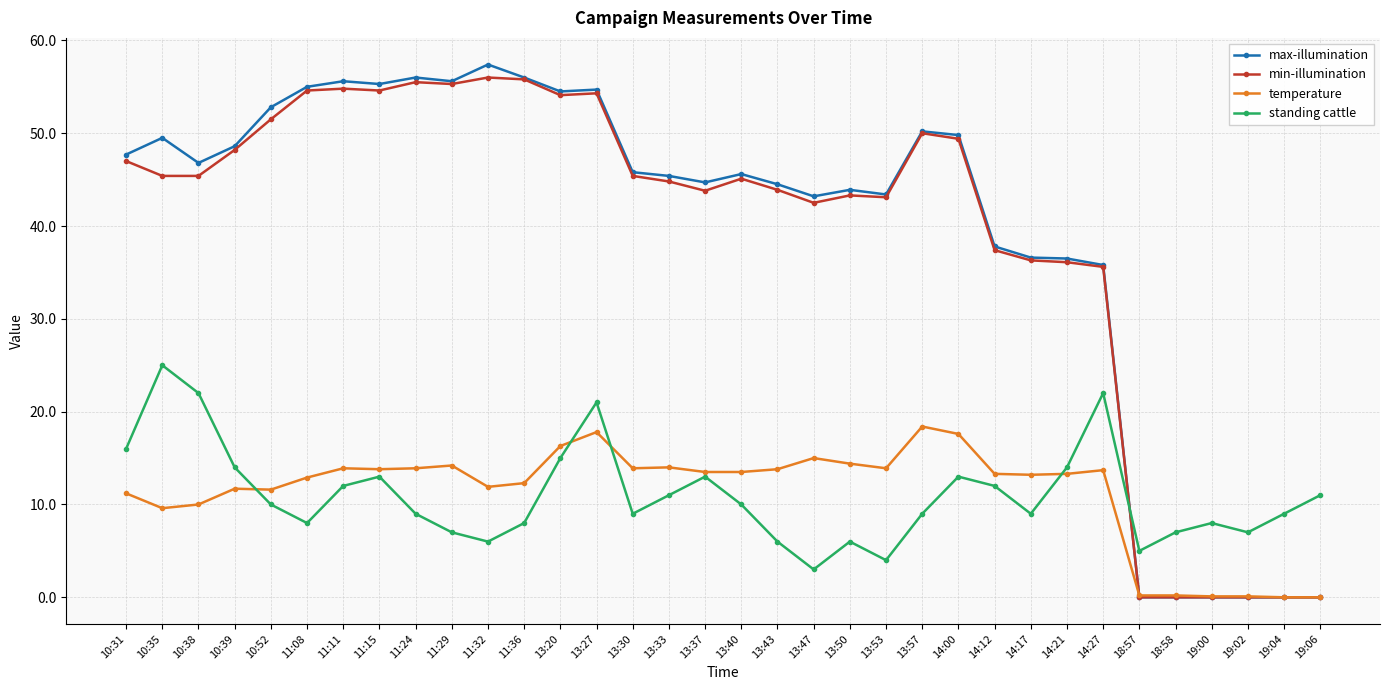

In standing cattle, how many points are higher than both neighbors (excluding endpoints)?

8